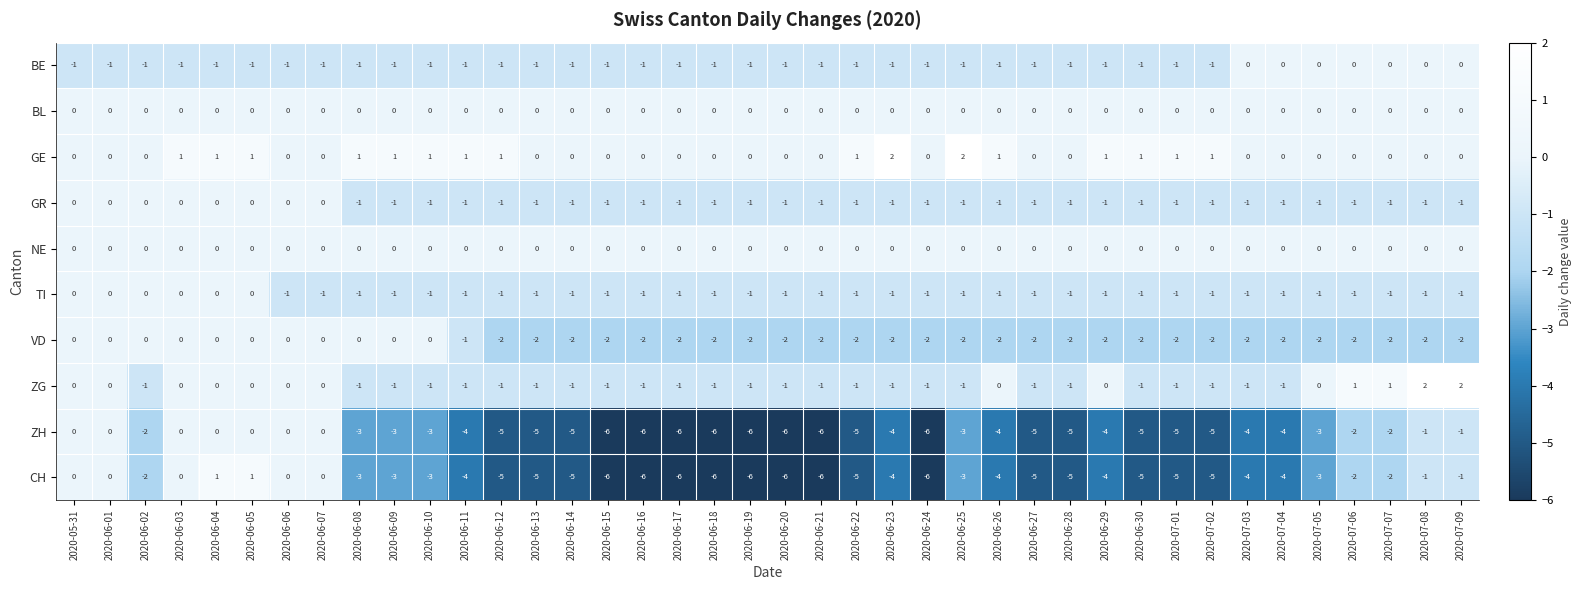

What is the total value across all series at 2020-06-19?

-18